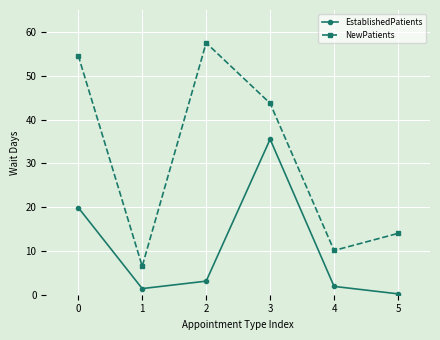

What is the maximum value shown in the chart?

57.5